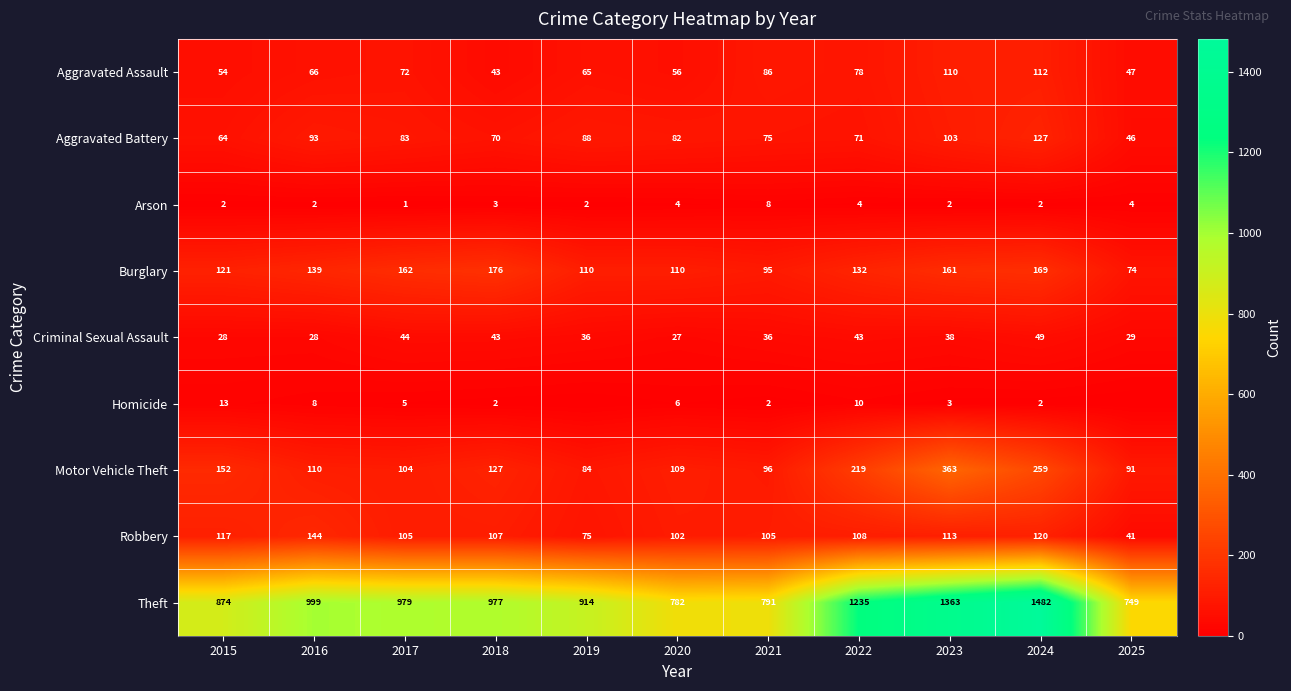

Read the Robbery value at 2025, to the nearest 50.

50